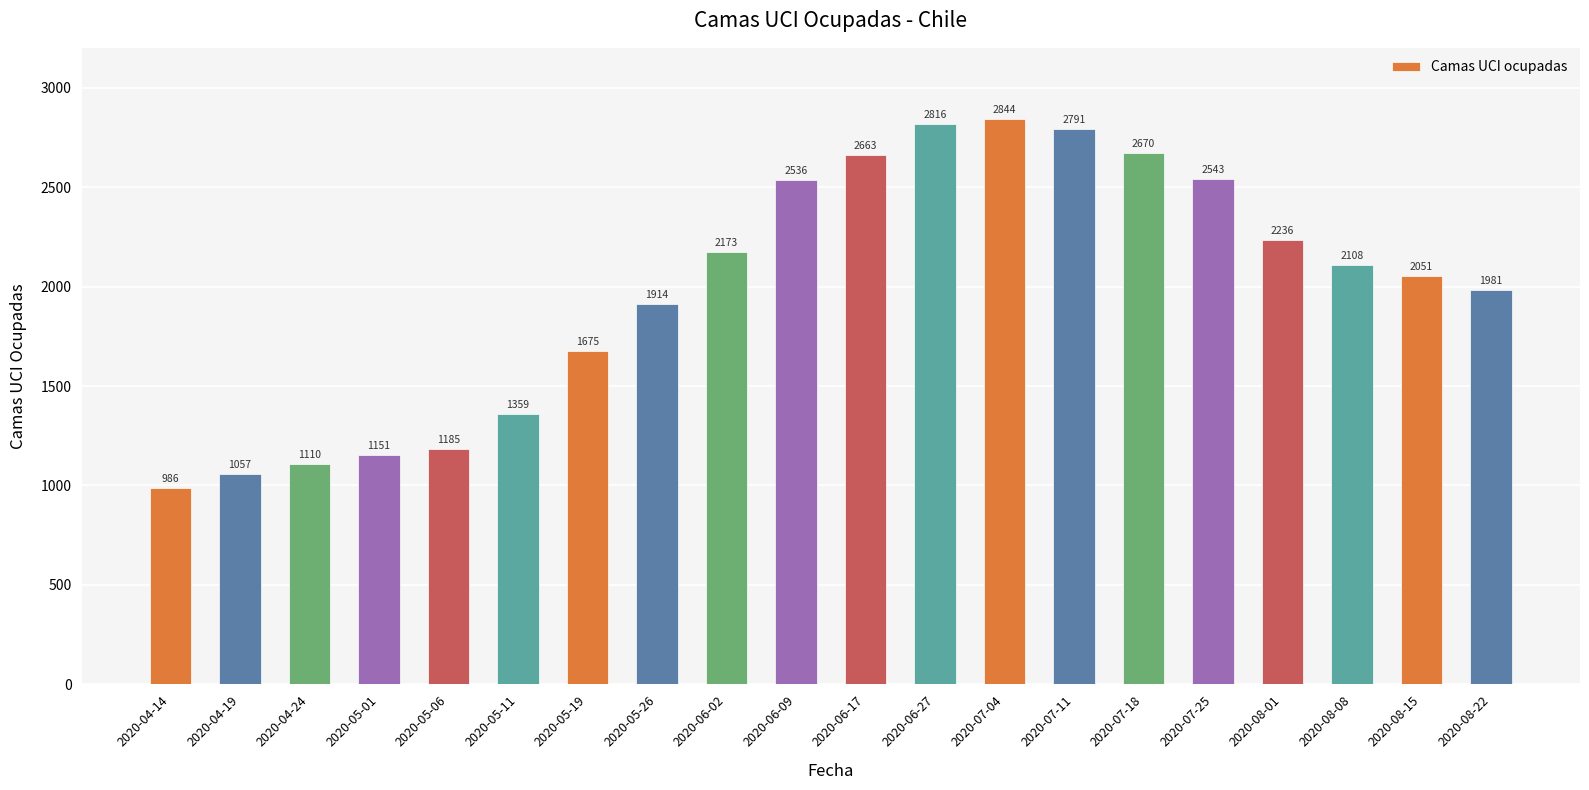

Reading right to left, list all the values displayed in this chart.

2020-08-22=1981	2020-08-15=2051	2020-08-08=2108	2020-08-01=2236	2020-07-25=2543	2020-07-18=2670	2020-07-11=2791	2020-07-04=2844	2020-06-27=2816	2020-06-17=2663	2020-06-09=2536	2020-06-02=2173	2020-05-26=1914	2020-05-19=1675	2020-05-11=1359	2020-05-06=1185	2020-05-01=1151	2020-04-24=1110	2020-04-19=1057	2020-04-14=986